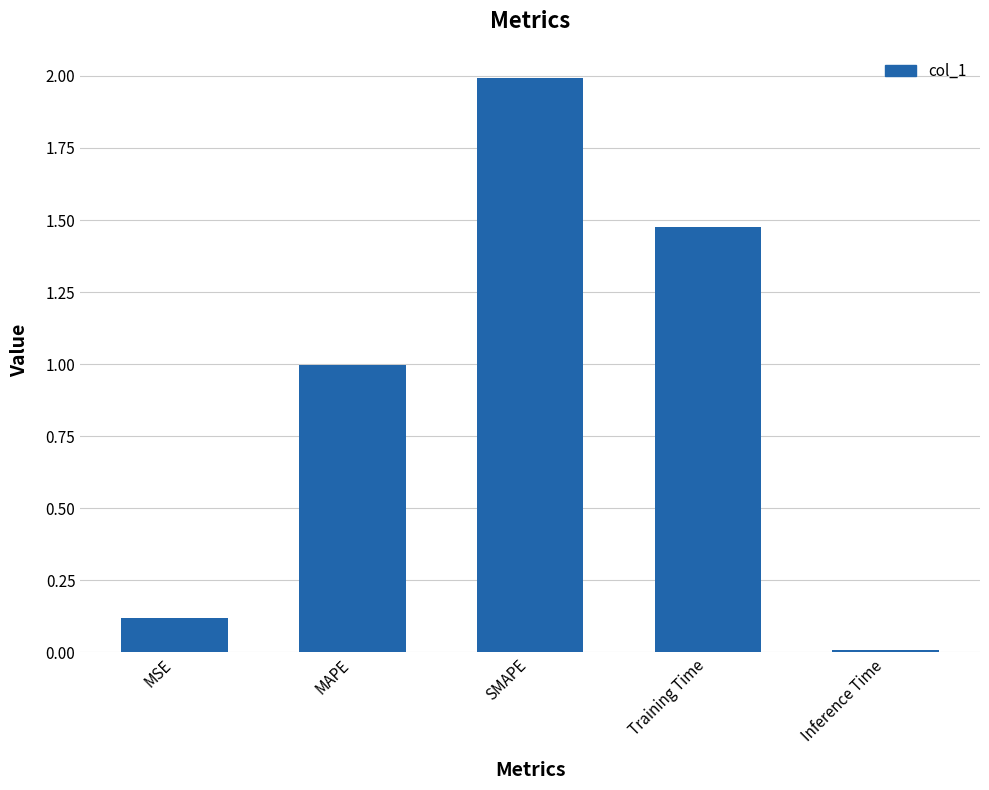

What is the greatest value displayed?

2.0